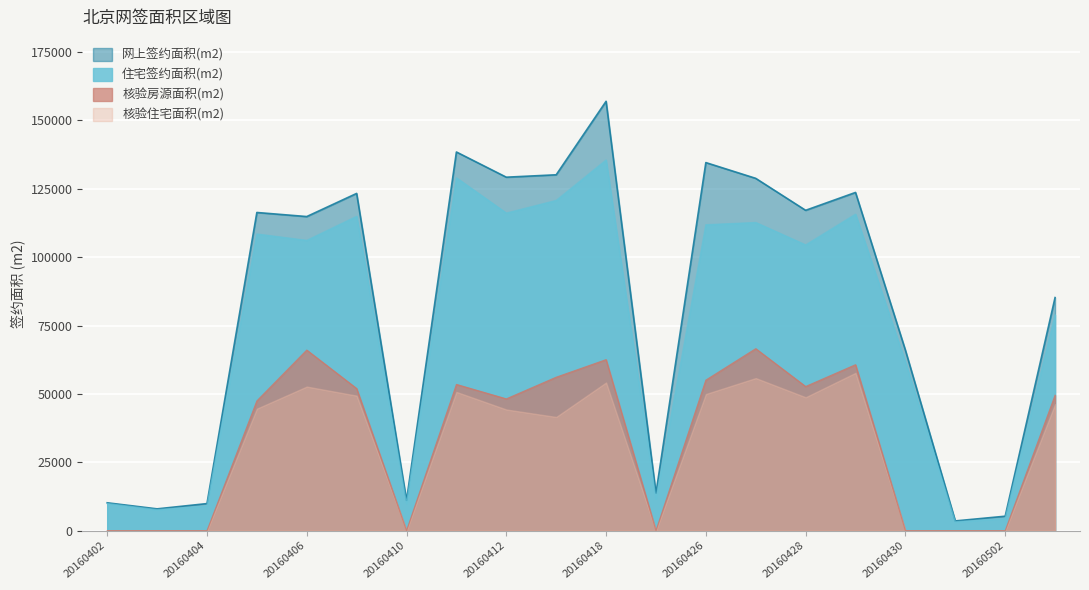

Rank the series by their maximum value, from highest to lowest.

网上签约面积(m2), 住宅签约面积(m2), 核验房源面积(m2), 核验住宅面积(m2)